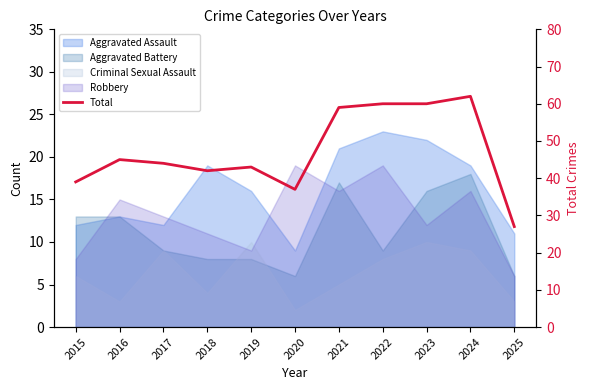

The value at 2021 is 24. True or false?

False